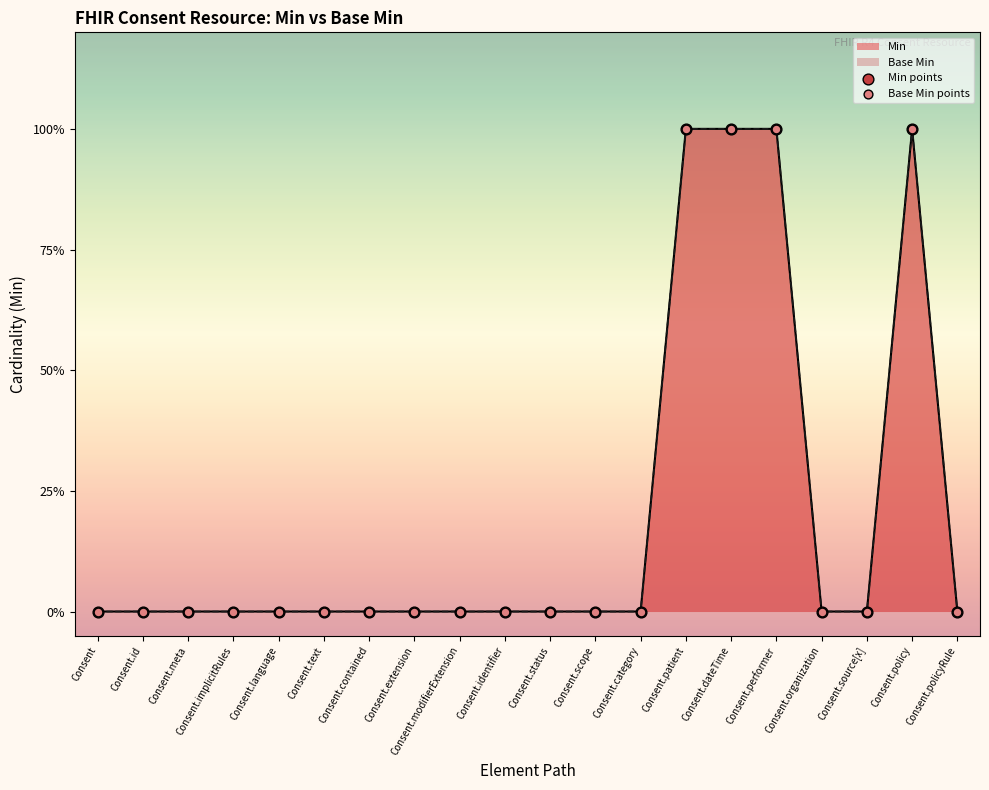

Which series contains the highest Y value?

Min points